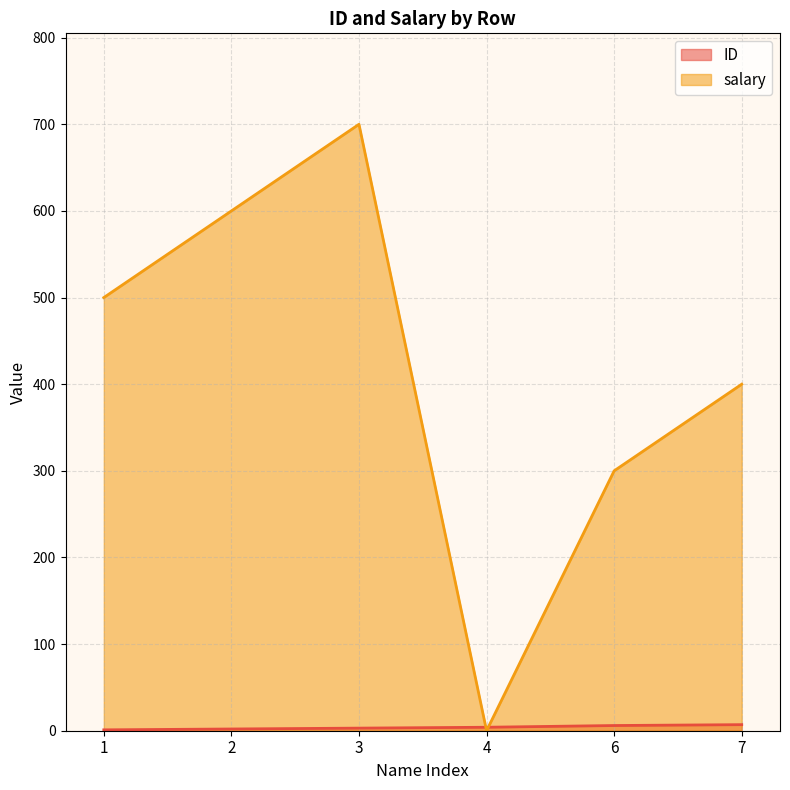

What is the highest value of the ID series?

7